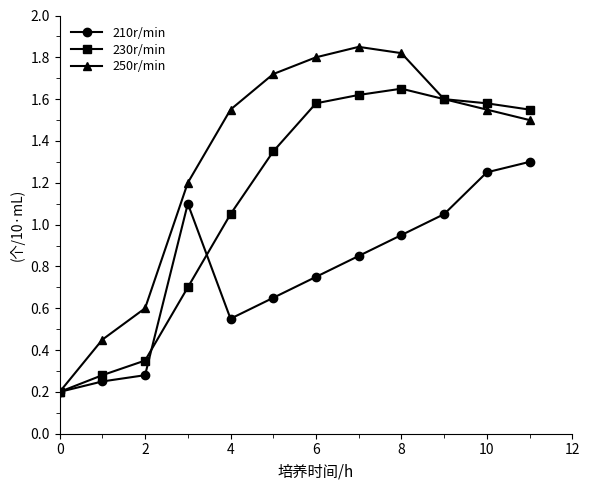

Rank the series by their average value, from lowest to highest.

210r/min, 230r/min, 250r/min